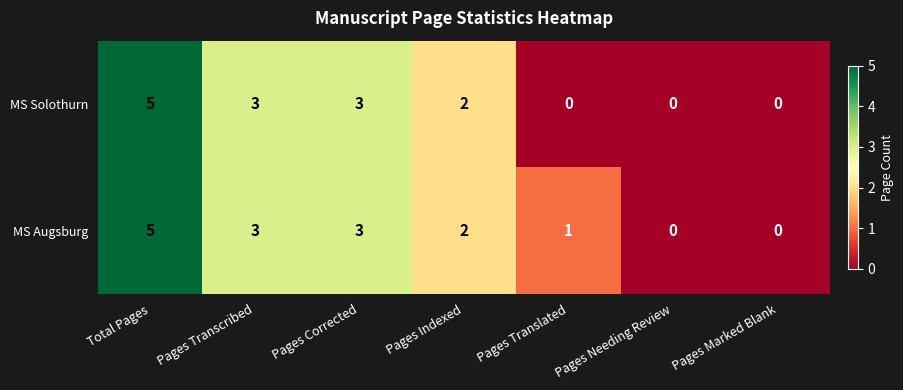

What is the difference between the second highest and second lowest values in the MS Augsburg series?

3